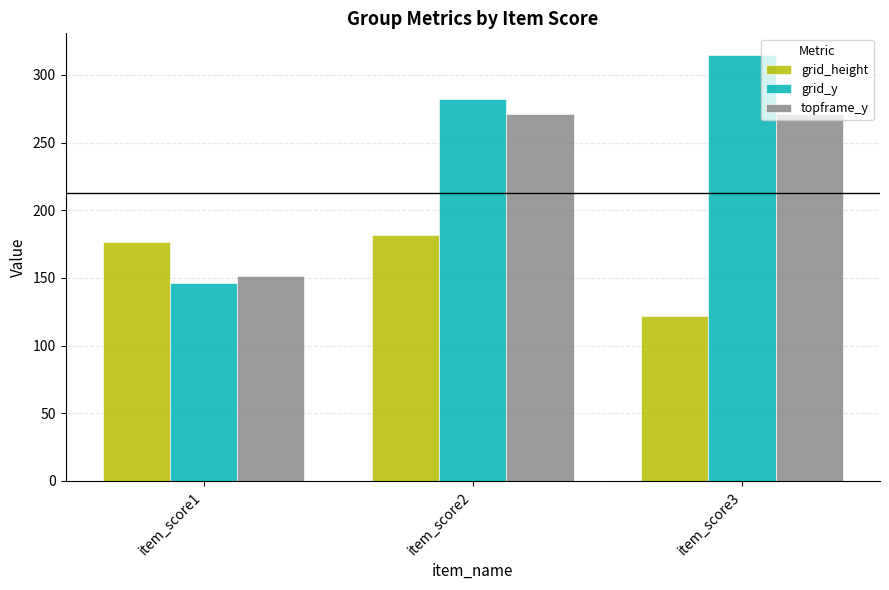

Which category has the lowest value in the grid_height series?

item_score3